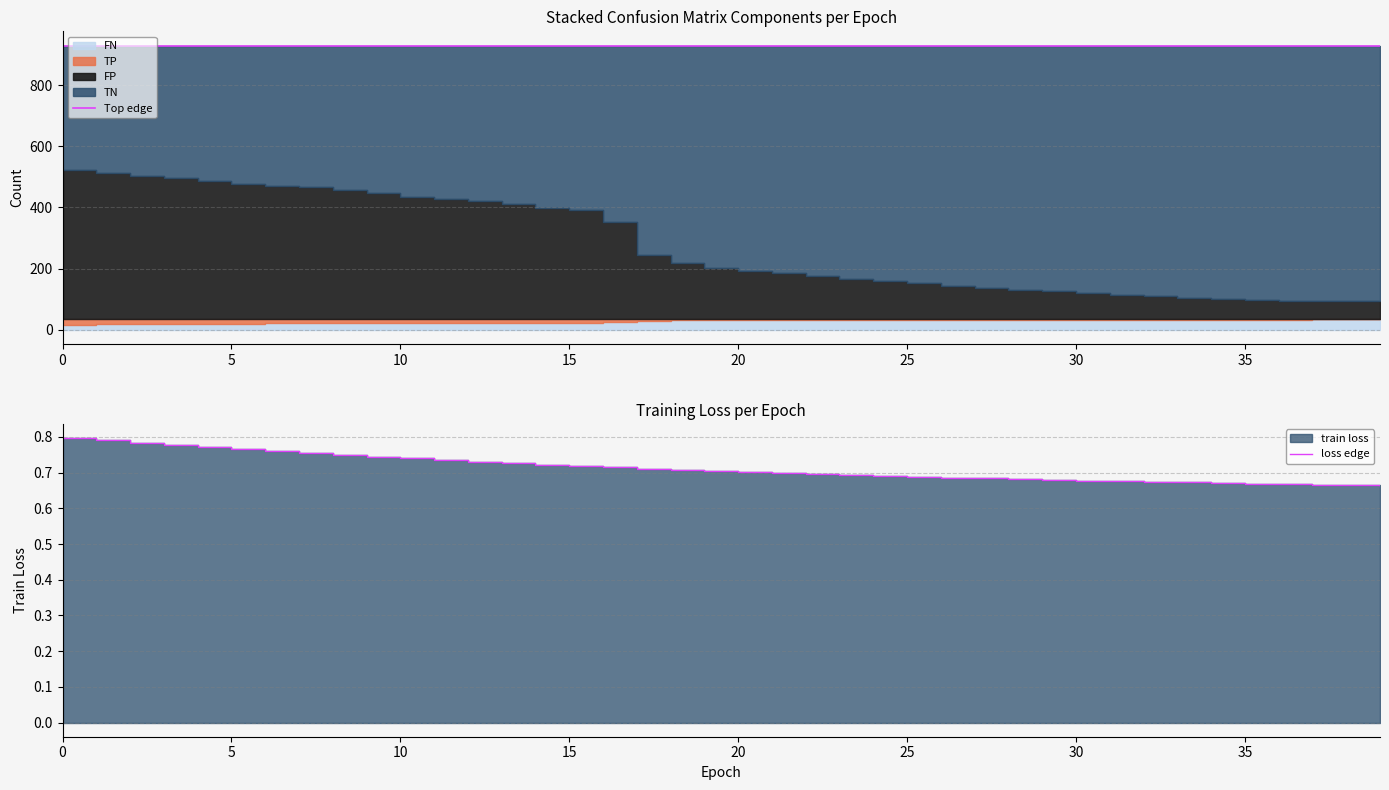

True or false: Top edge and loss edge intersect in this chart.

False